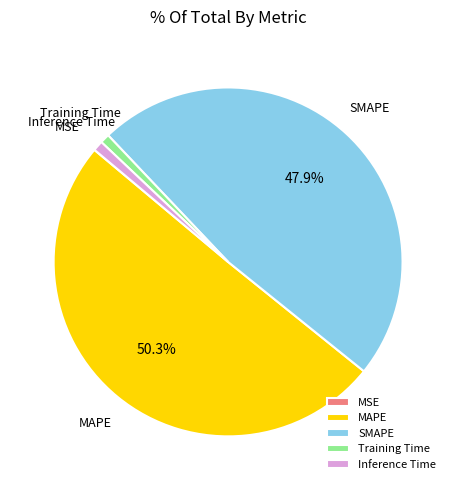

Is SMAPE the majority of the pie?

No